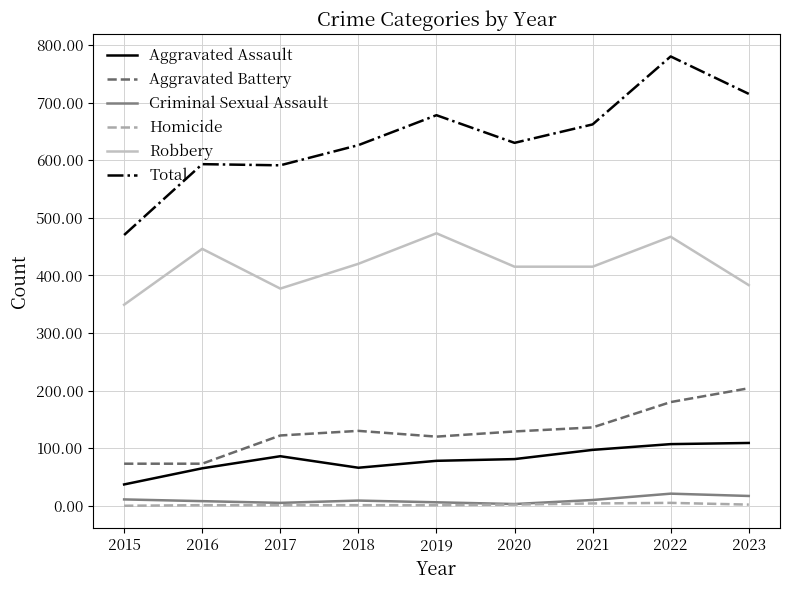

What is the difference between the Homicide values at 2020 and 2016?

1